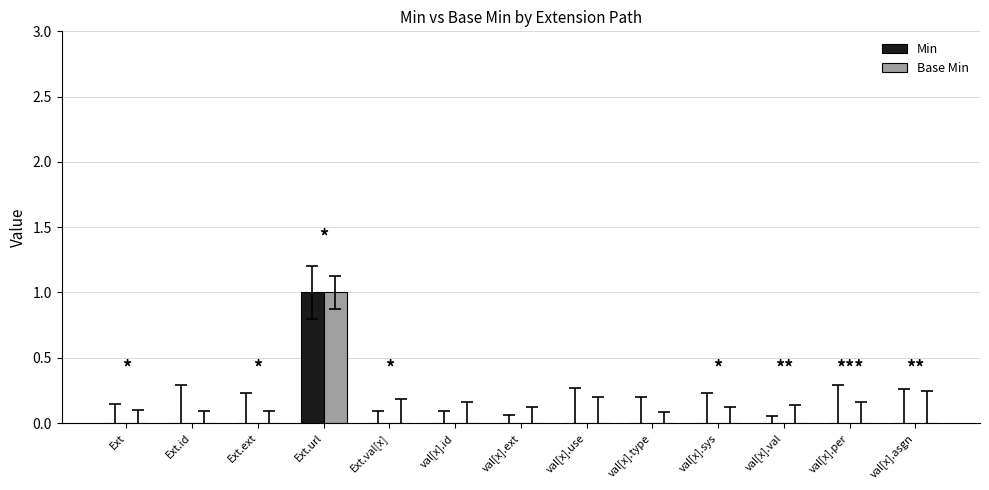

True or false: Base Min has a value of 0 at val[x].sys.

True